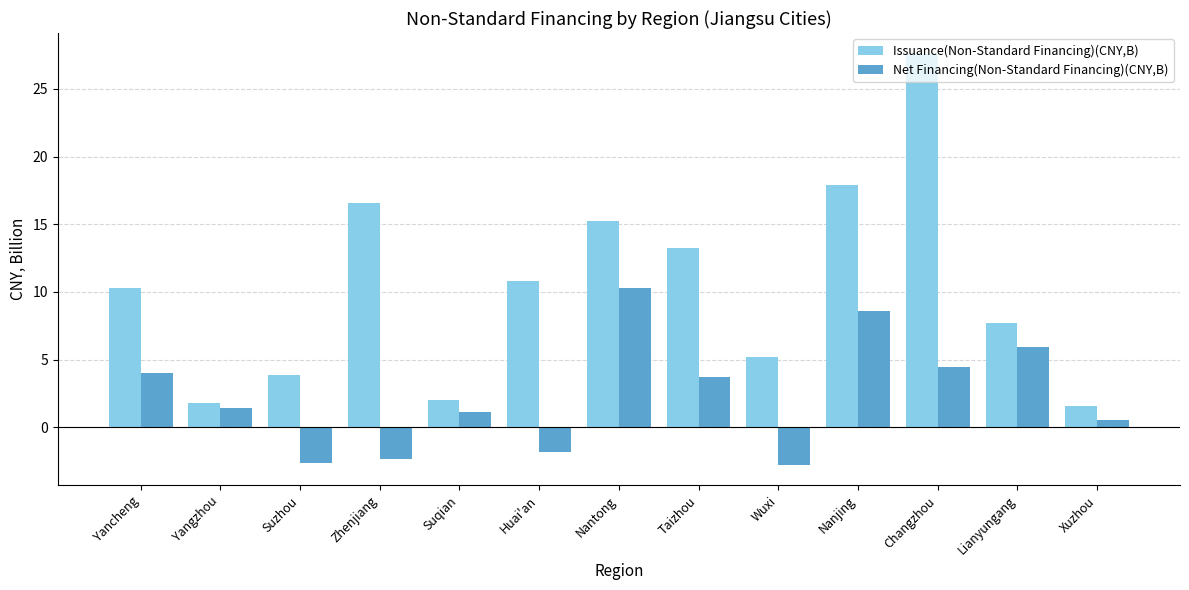

Where is Issuance(Non-Standard Financing)(CNY,B) nearest to the value 14?

Taizhou